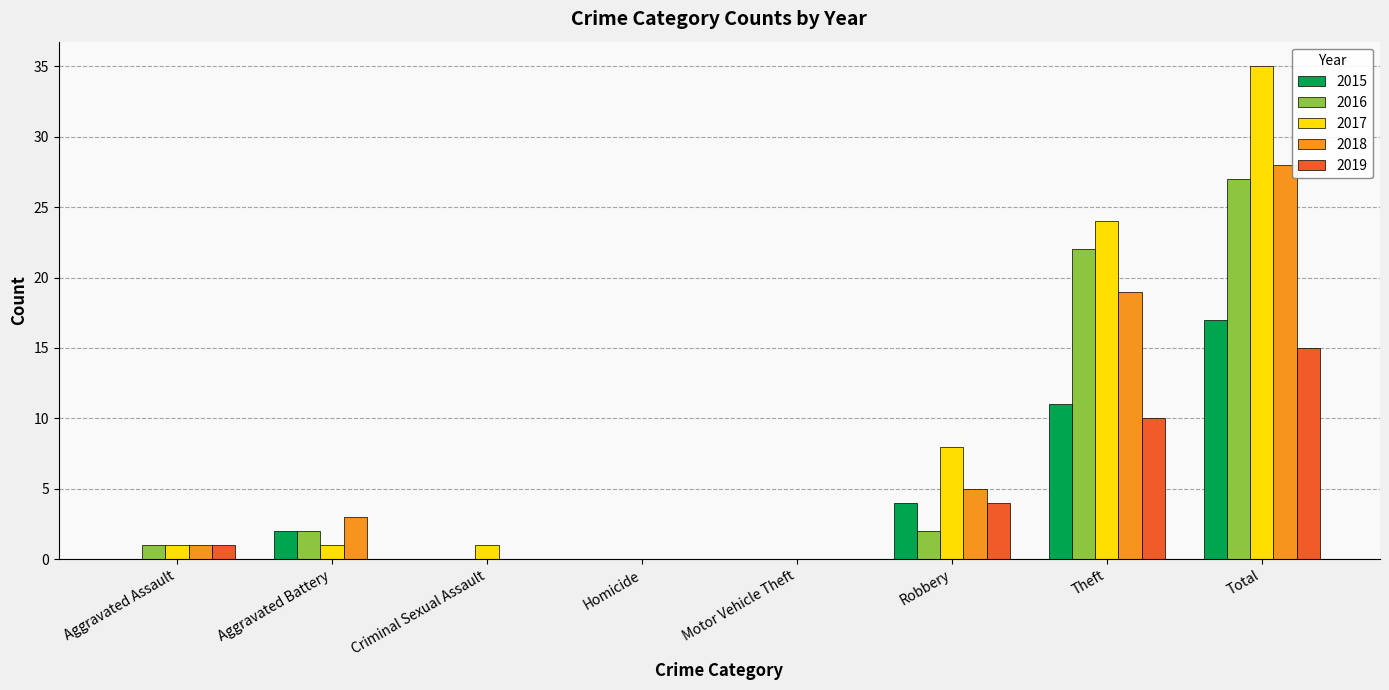

Which series changed the most between Theft and Total?

2017